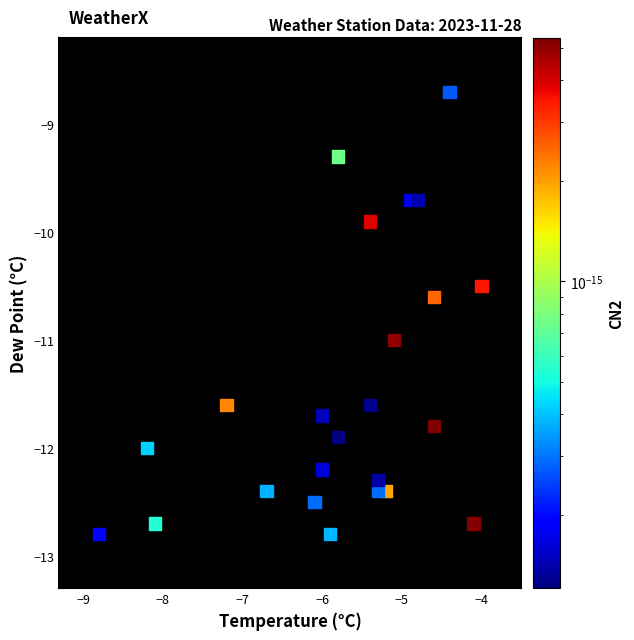

What Y value in the scatter plot is closest to -10?

-9.9